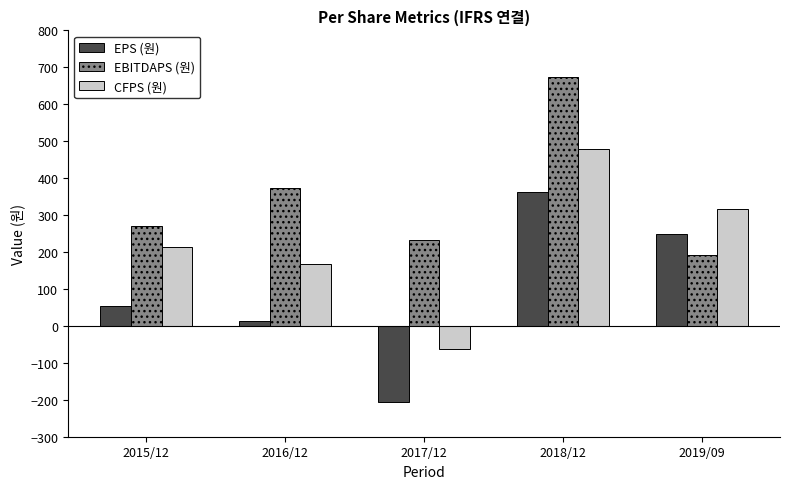

At which category is the sum across all series the highest?

2018/12